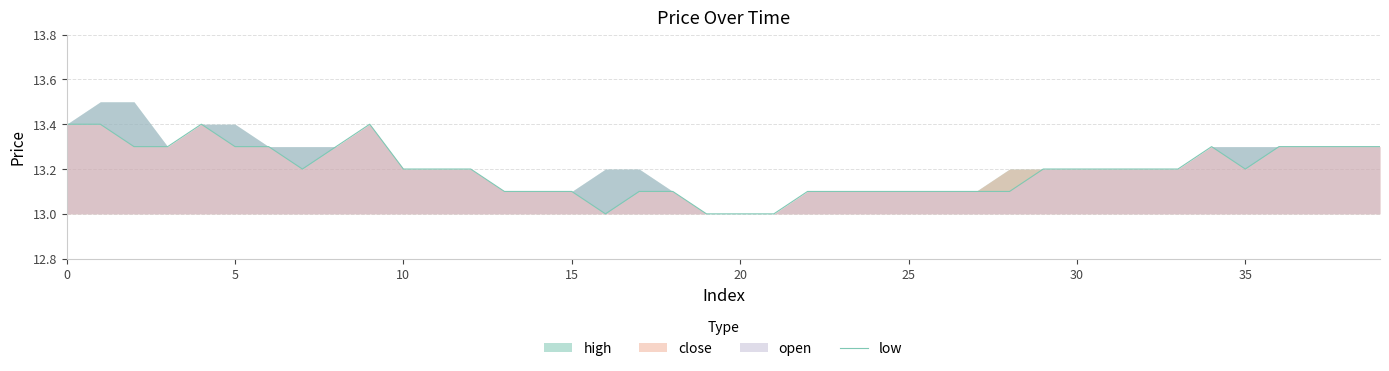

What is the value of the 30th point from the left?

13.2